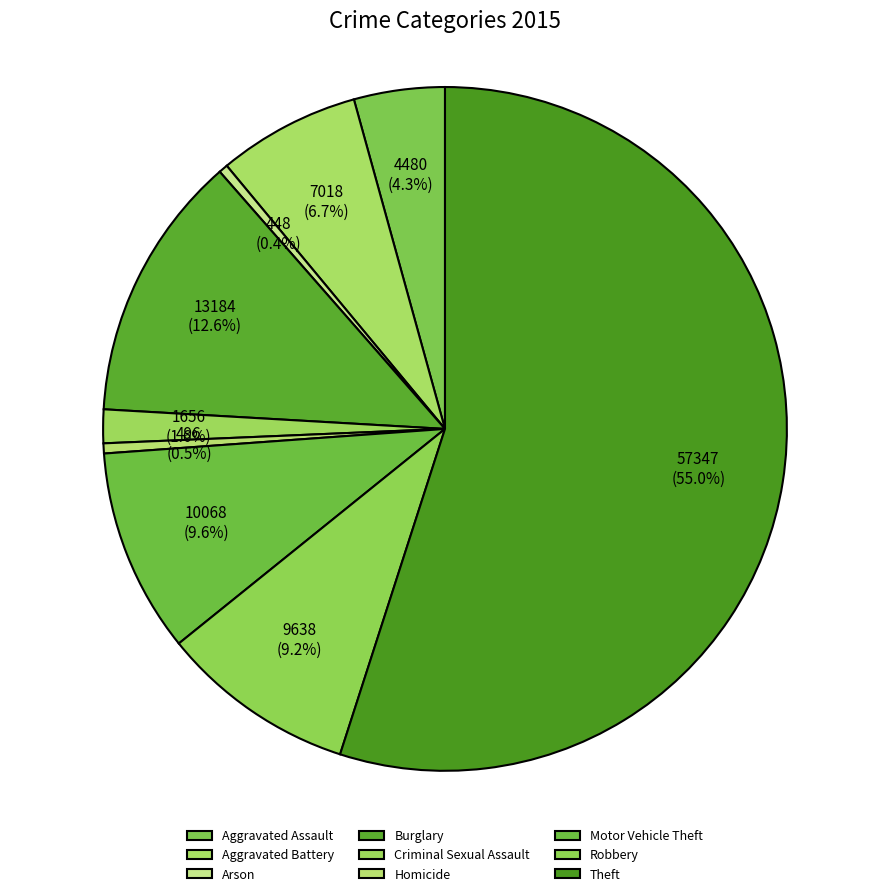

Does Arson account for over 50% of the chart?

No